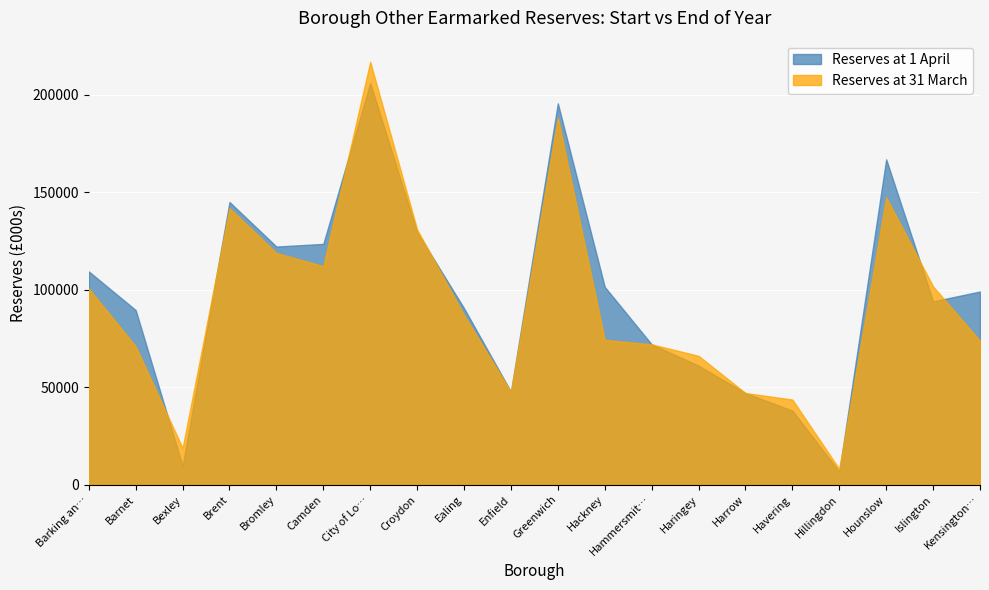

What is the total value across all series at Haringey?

127170